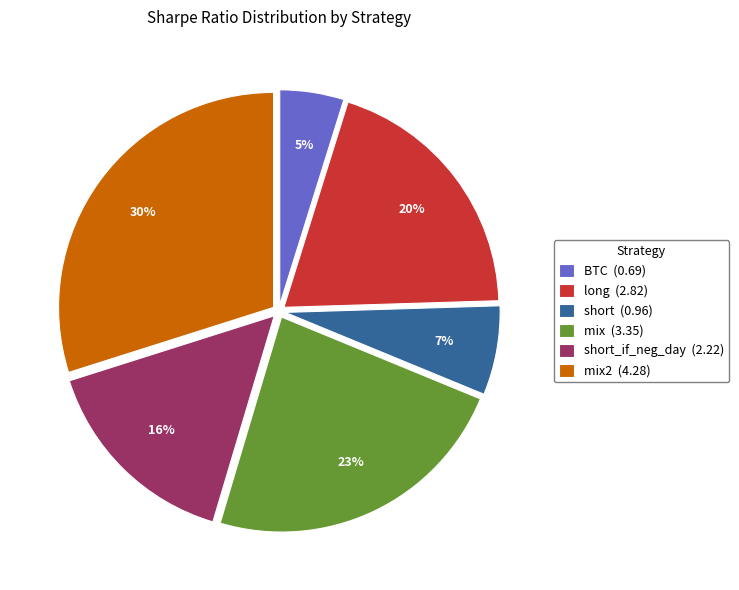

Is it true that mix (3.35) is 35% of the pie?

False